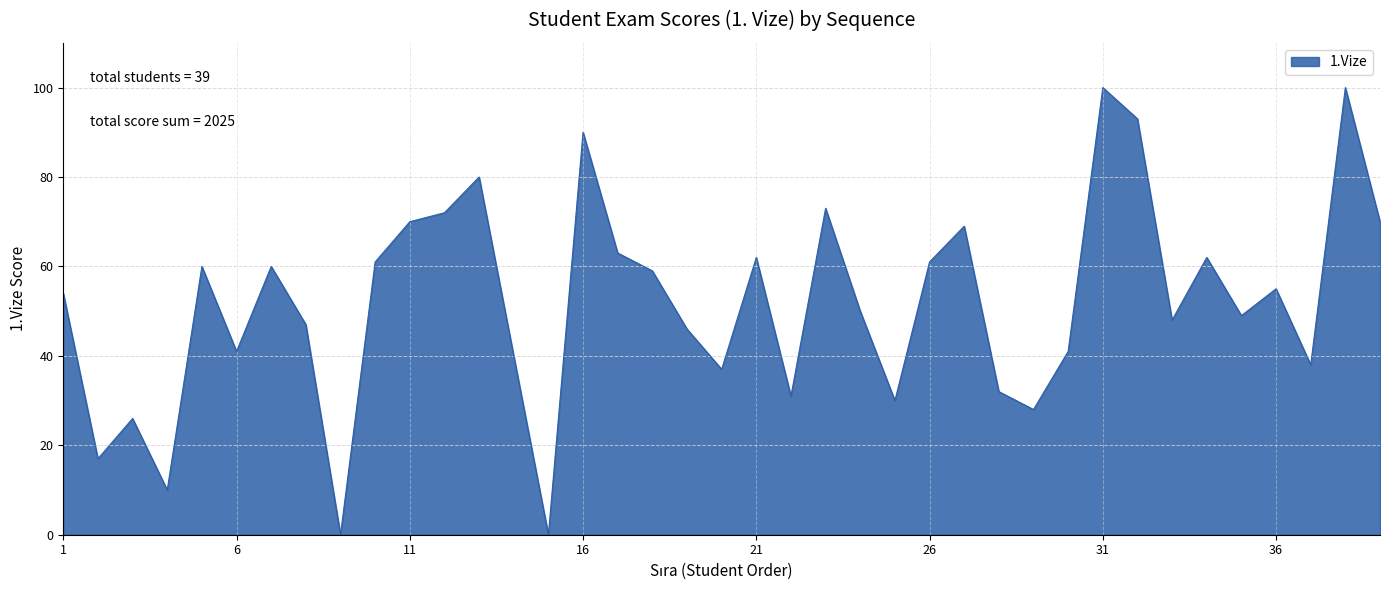

What is the difference between the maximum and minimum values?

100